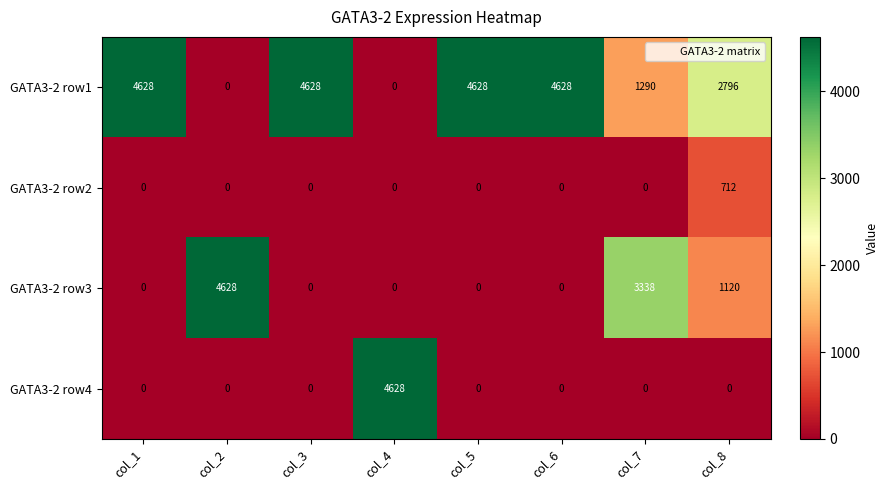

At how many categories does at least one series exceed 2469?

8